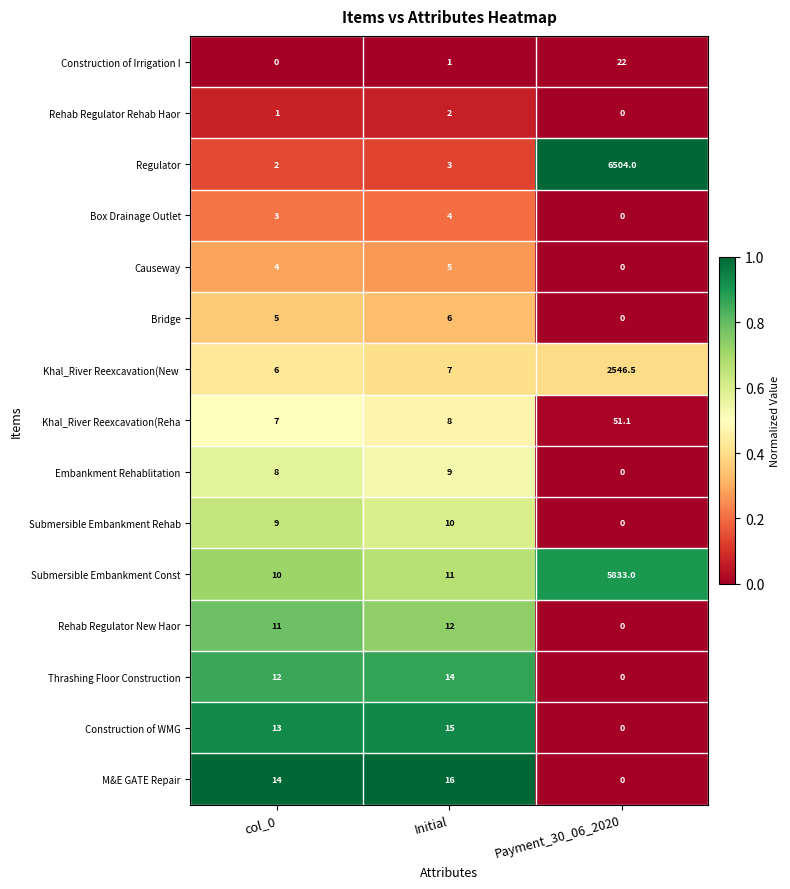

Which series has the largest range (max minus min)?

Regulator